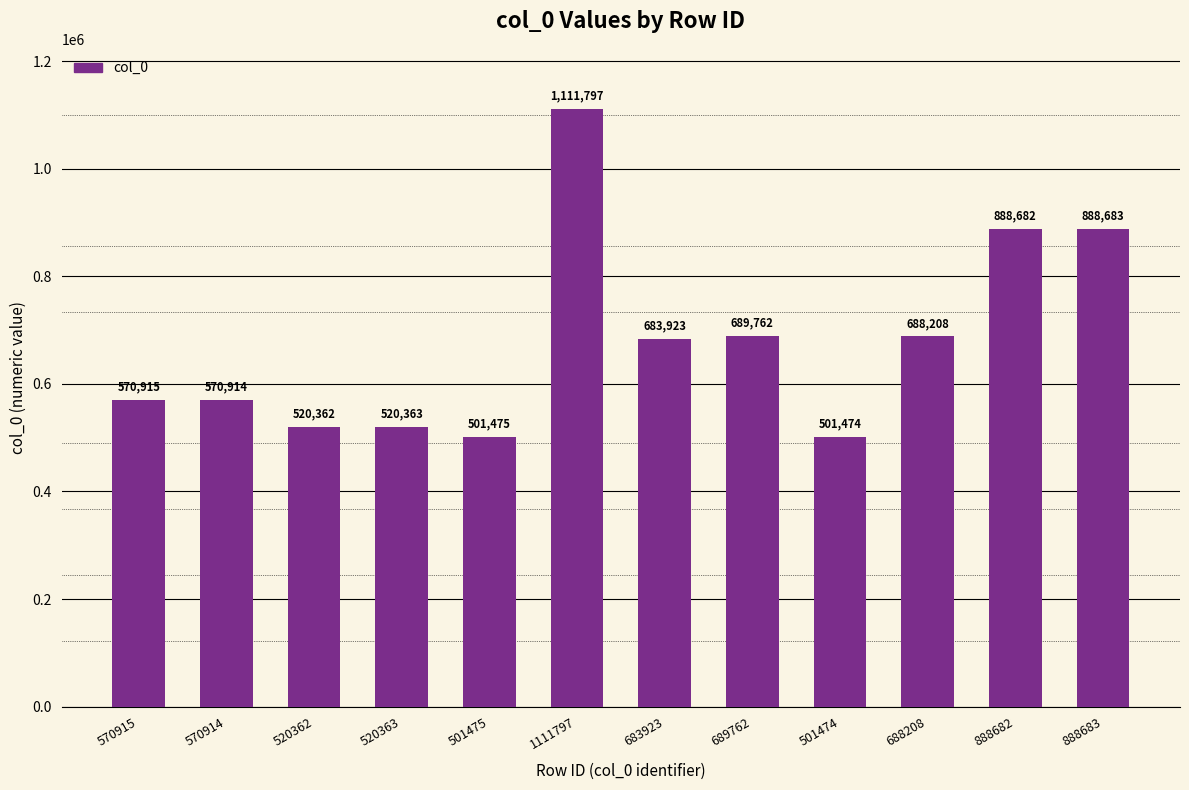

The value at 520363 is 799180. True or false?

False